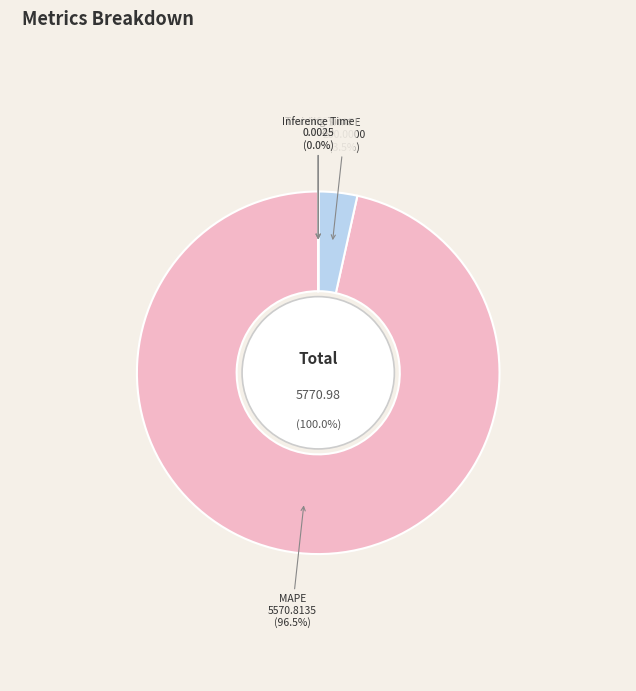

To the nearest percent, what is the average slice percentage?

20%